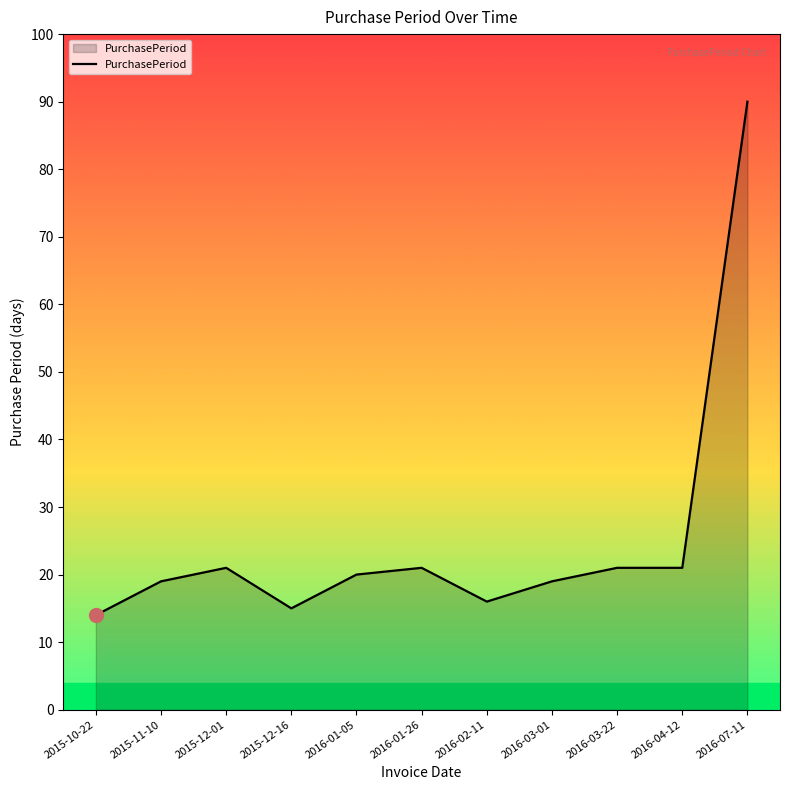

Read the value at 2016-01-26.

21